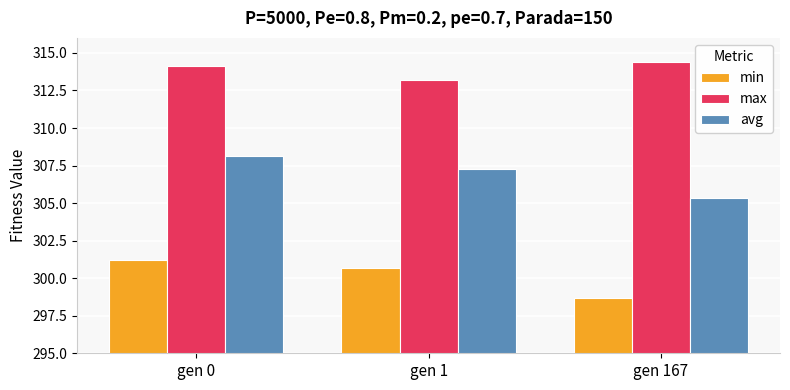

Reading left to right, extract all data points from this chart.

min: gen 0=301.2	gen 1=300.7	gen 167=298.7
max: gen 0=314.1	gen 1=313.2	gen 167=314.4
avg: gen 0=308.1	gen 1=307.3	gen 167=305.4